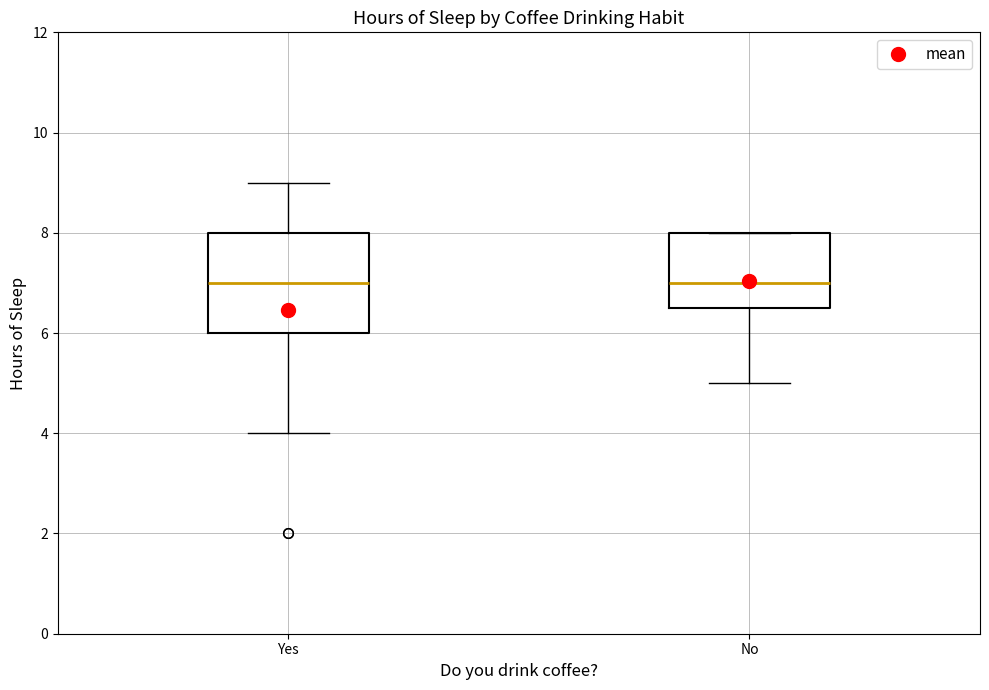

Where is the upper edge of the box for Yes on the y-axis? The values are not printed on the chart, so give them approximately, as read against the axis.

8.0